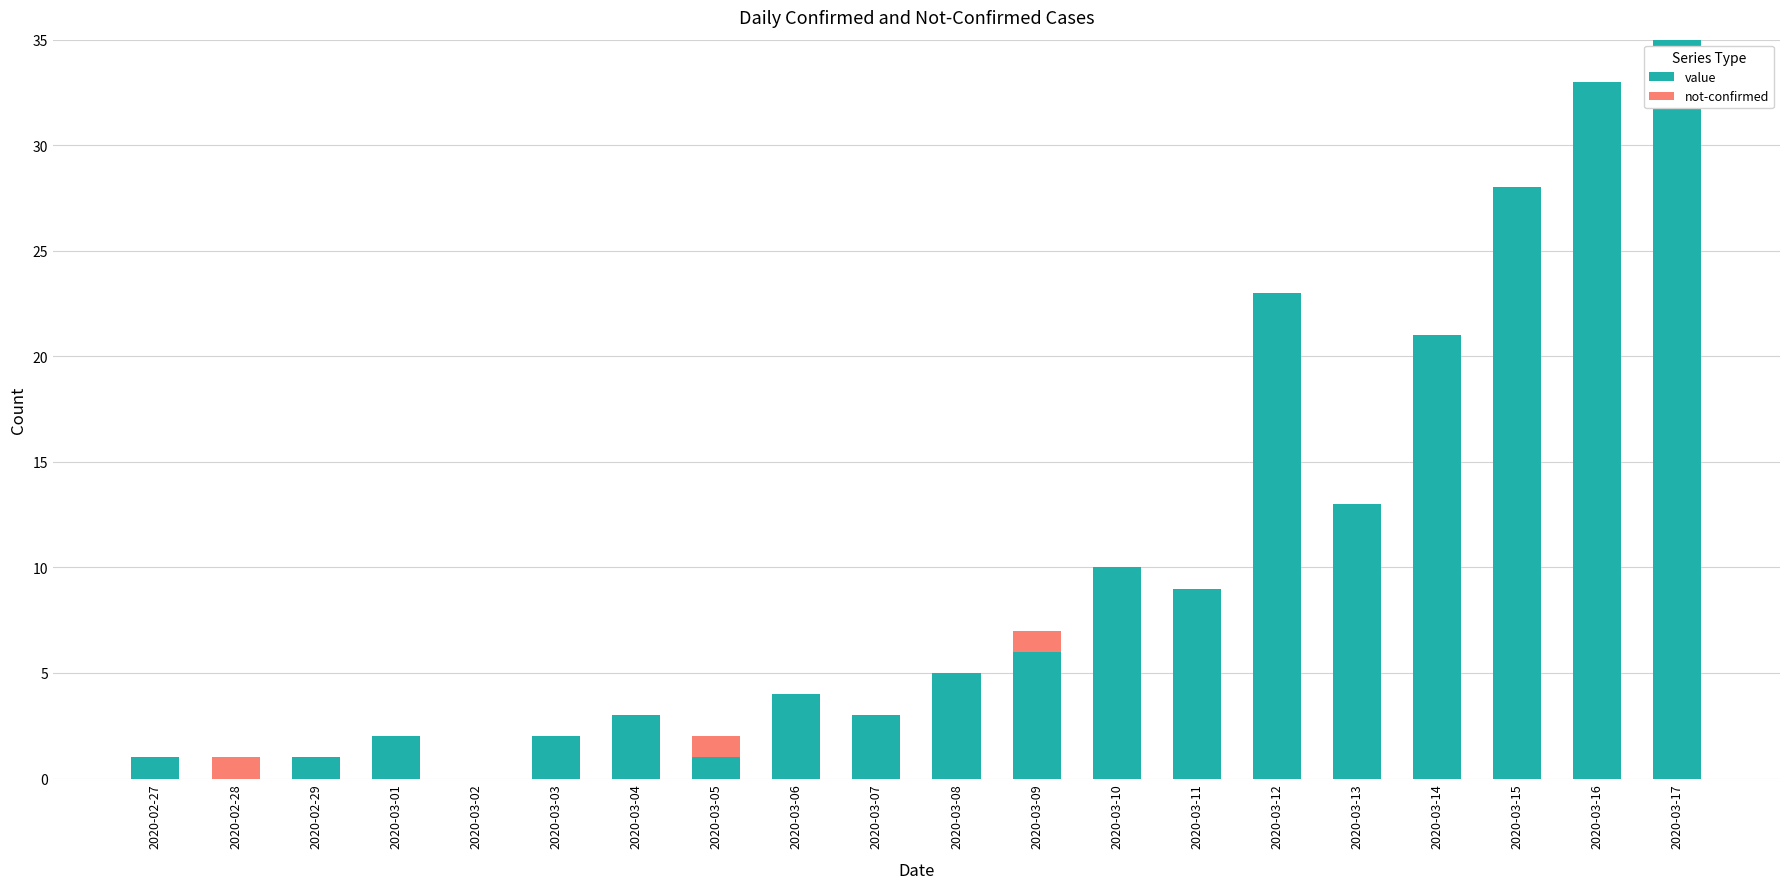

What is the sum of all value values?

200